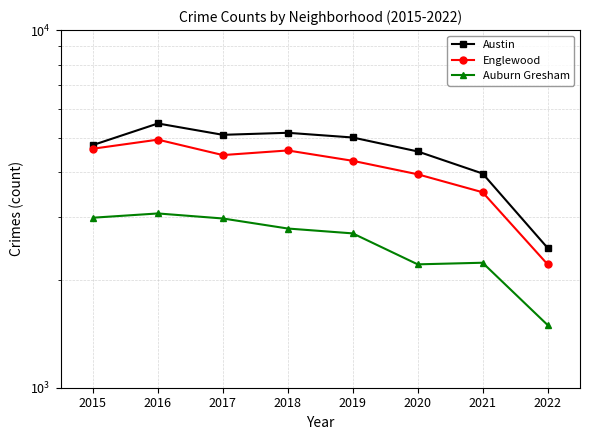

How many lines are shown in the chart?

3